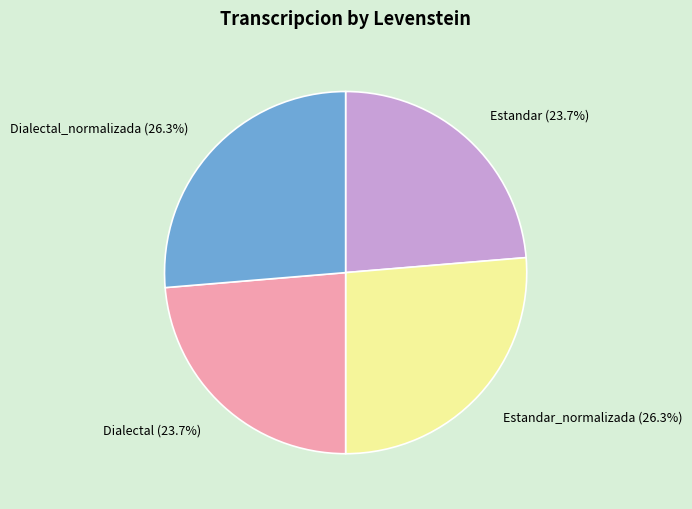

To the nearest percent, what is the difference between the Estandar_normalizada and Estandar slice percentages?

3%